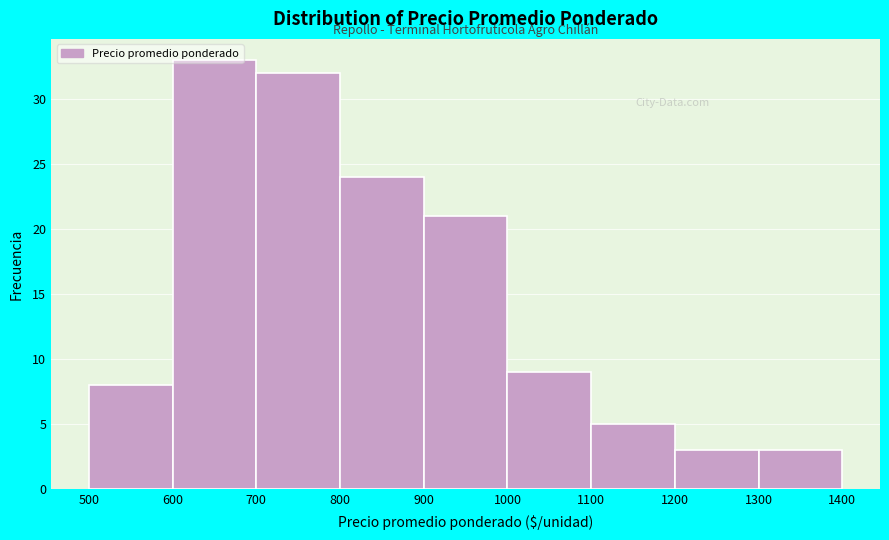

Reading left to right, transcribe this chart: for each bar, give the range it covers on the x-axis and its height. The values are not printed on the chart, so give them approximately, as read against the axis.

500 to 600: 8
600 to 700: 33
700 to 800: 32
800 to 900: 24
900 to 1000: 21
1000 to 1100: 9
1100 to 1200: 5
1200 to 1300: 3
1300 to 1400: 3